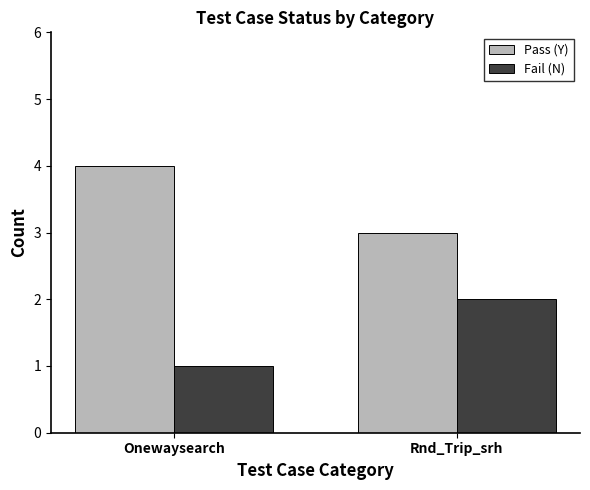

What are all the series names shown in the legend?

Pass (Y), Fail (N)